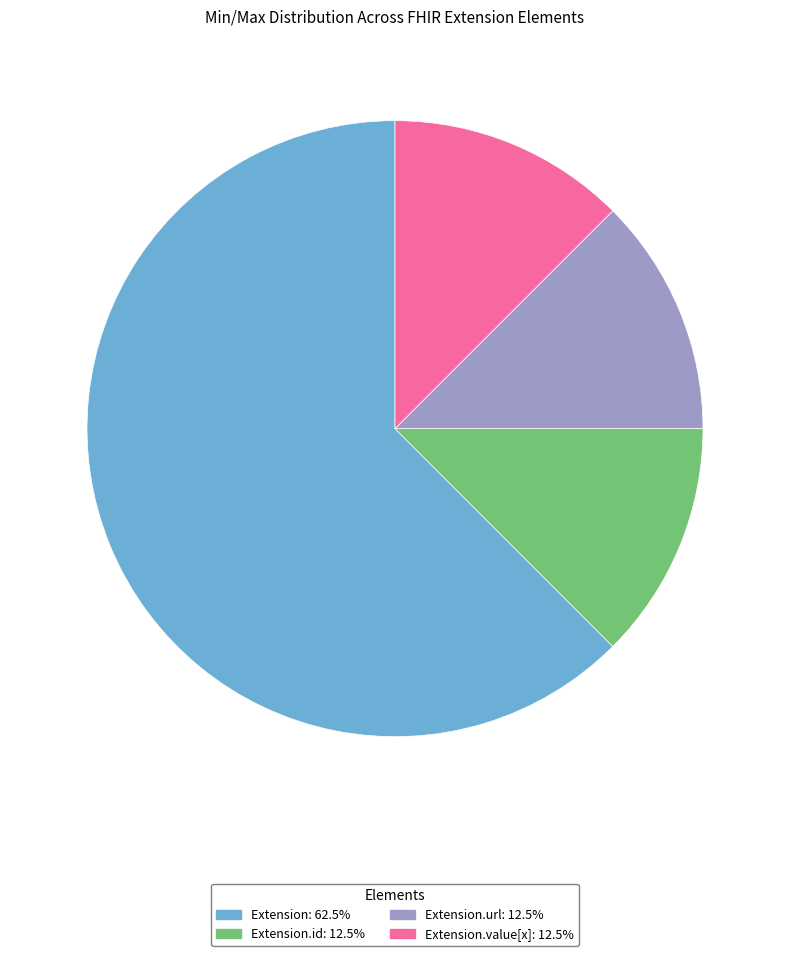

Is there a majority slice in this chart?

Yes